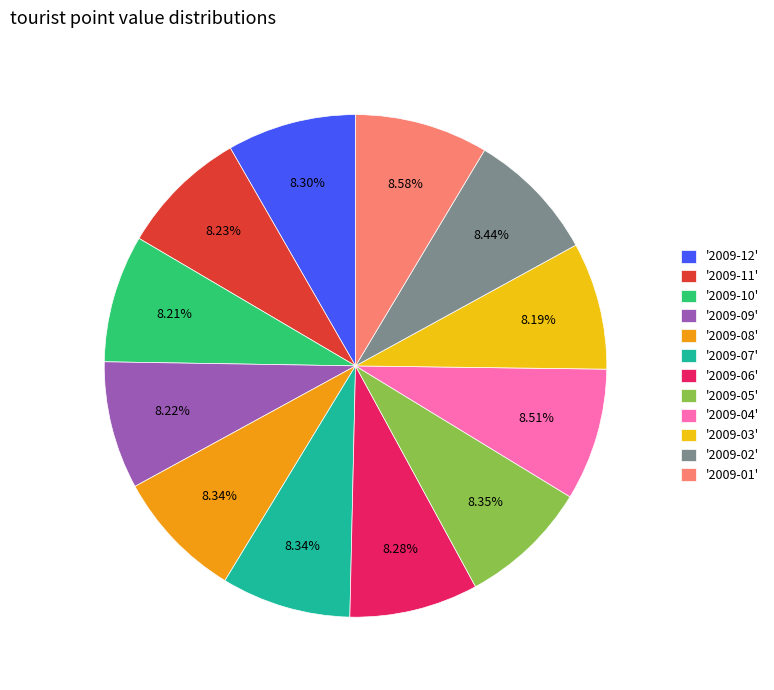

Approximately how many times larger is the value at '2009-07' compared to '2009-11'?

1.0